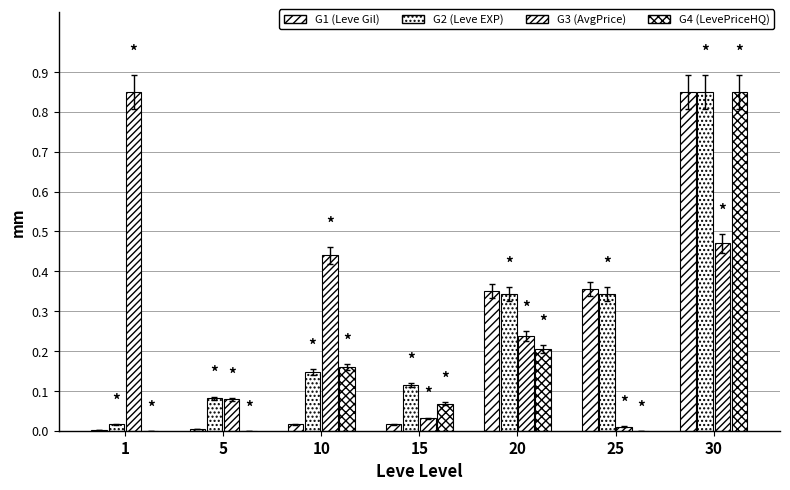

How many distinct data groups are displayed?

4